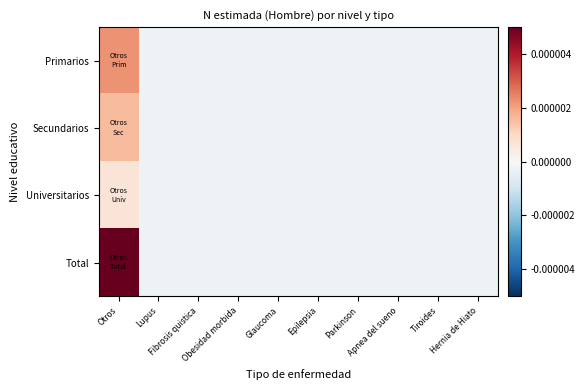

How many categories are shown in the chart?

10